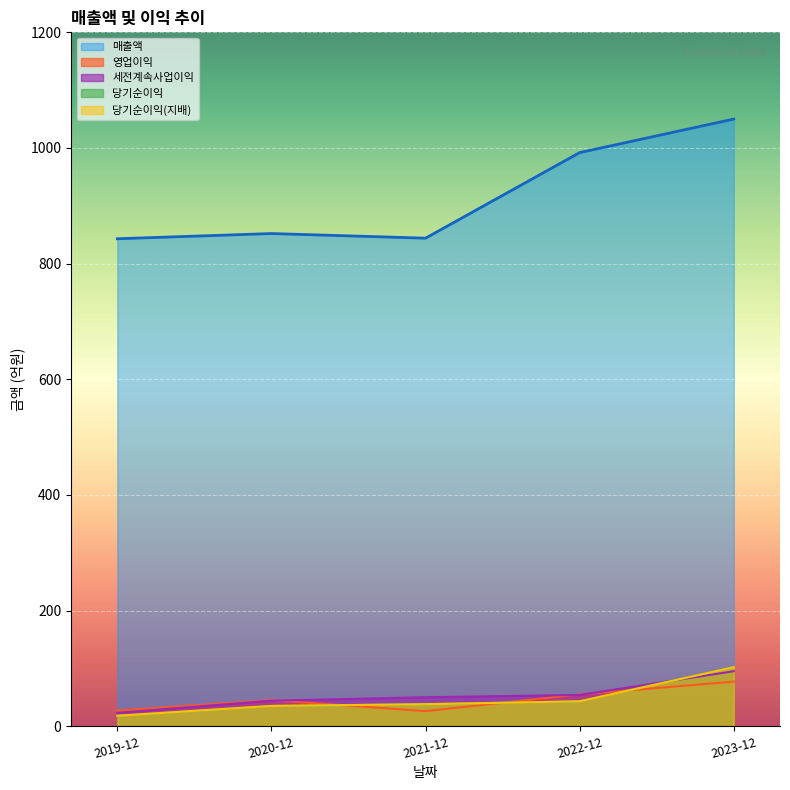

The 매출액 series shows 451 at 2020-12-01. True or false?

False